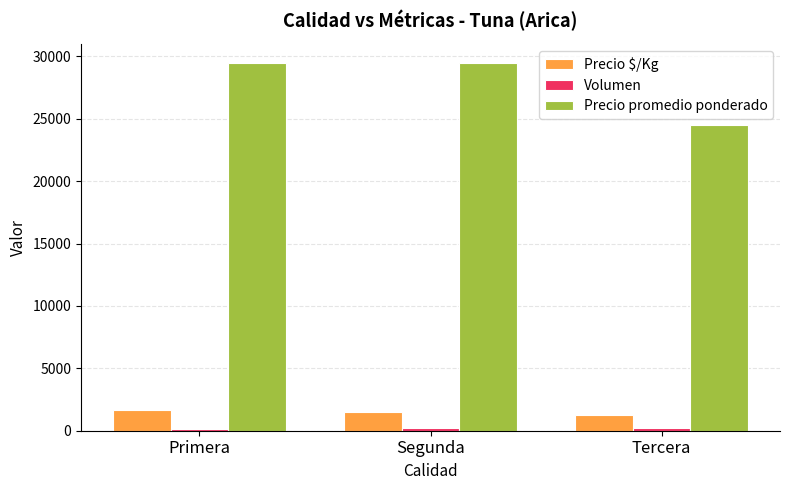

Count the number of data series in this chart.

3